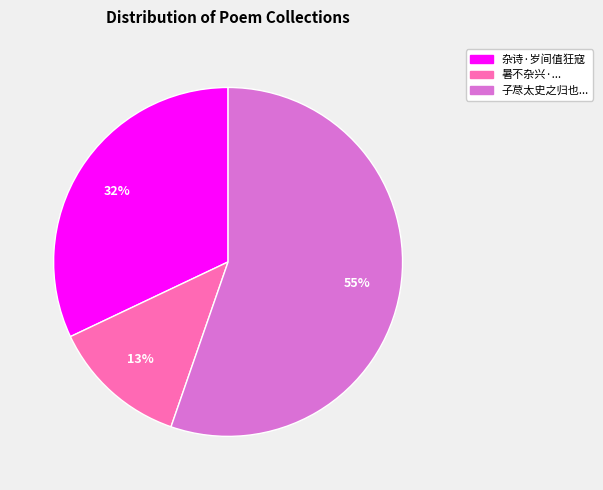

How many slices are in this pie chart?

3